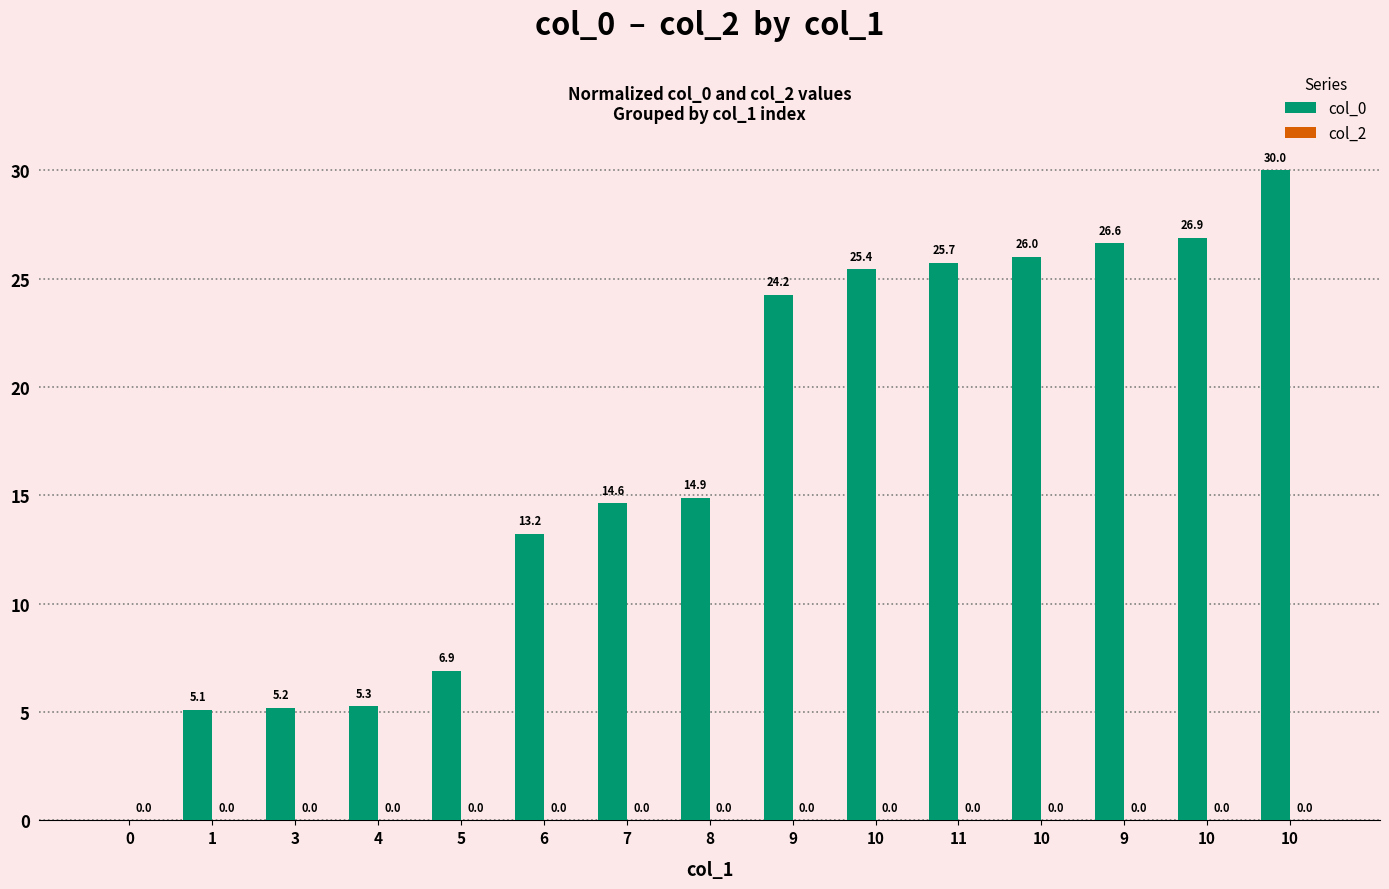

Count the number of values greater than 14.

9